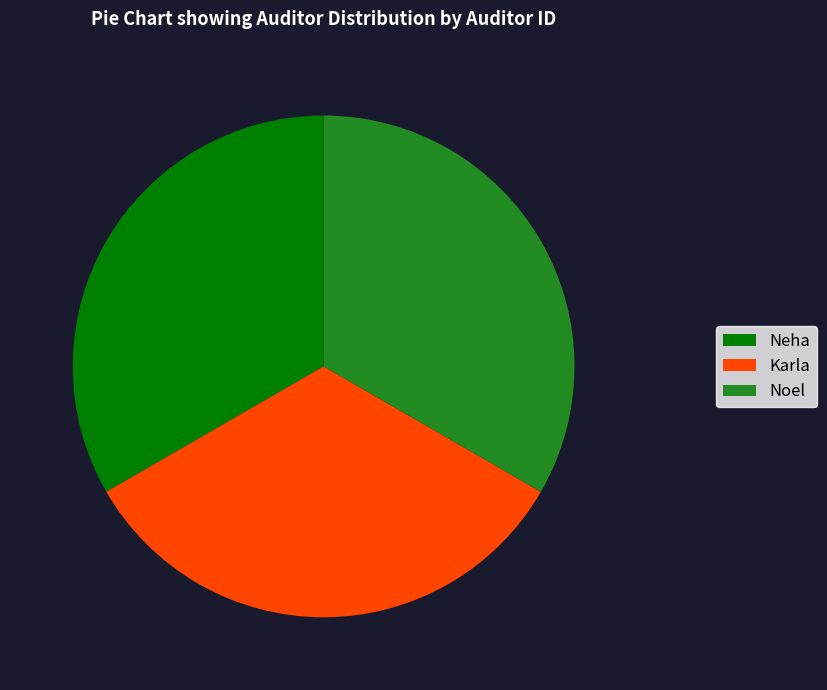

Does Karla represent more than half of the total?

No